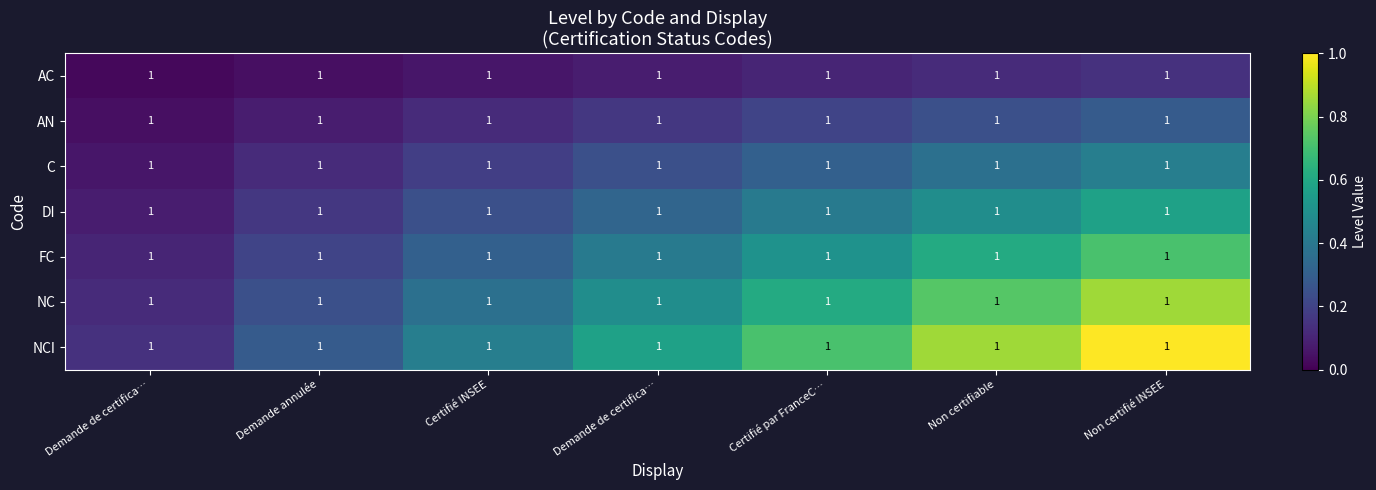

Where is C nearest to the value 0?

Demande de certifica…